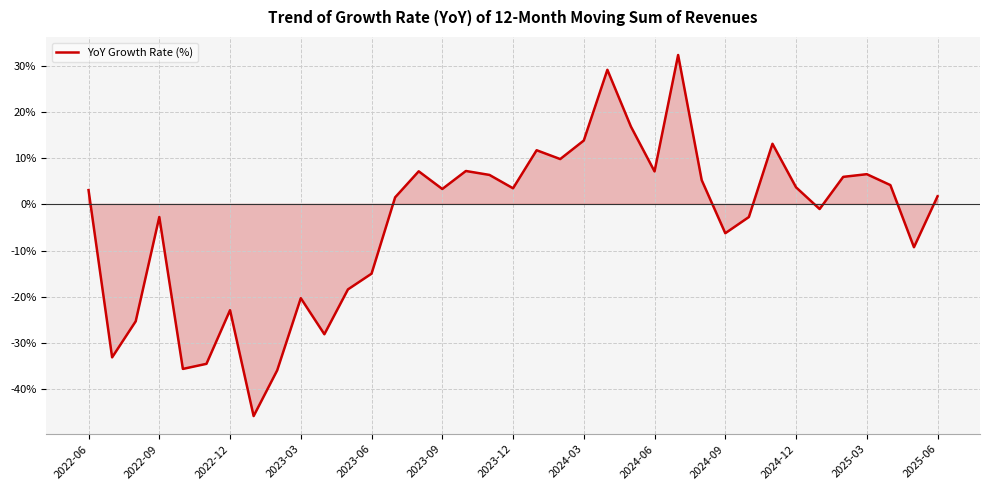

What is the smallest value displayed?

-45.8